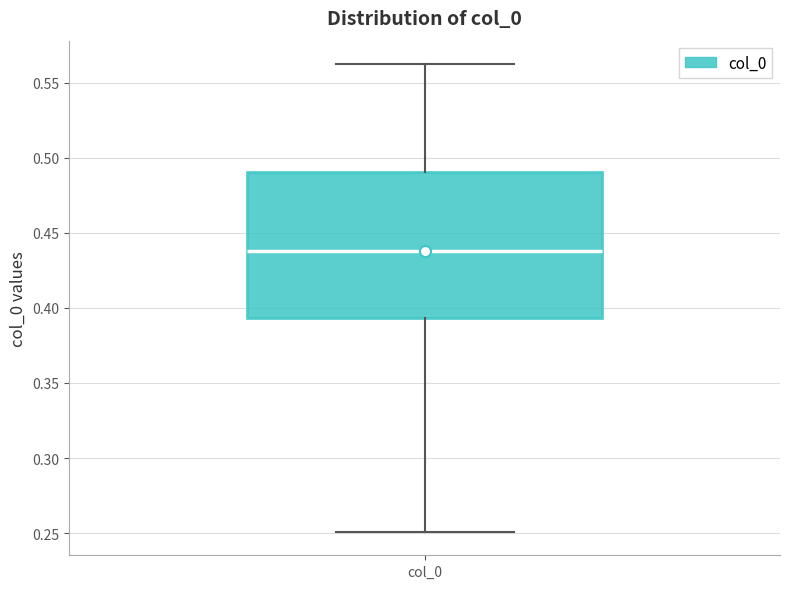

Transcribe this box plot: give where the median line is, the range the box spans, and where the two whiskers end, as read against the y-axis. The values are not printed on the chart, so give them approximately, as read against the axis.

median 0.440, box 0.395 to 0.490, whiskers 0.250 to 0.565